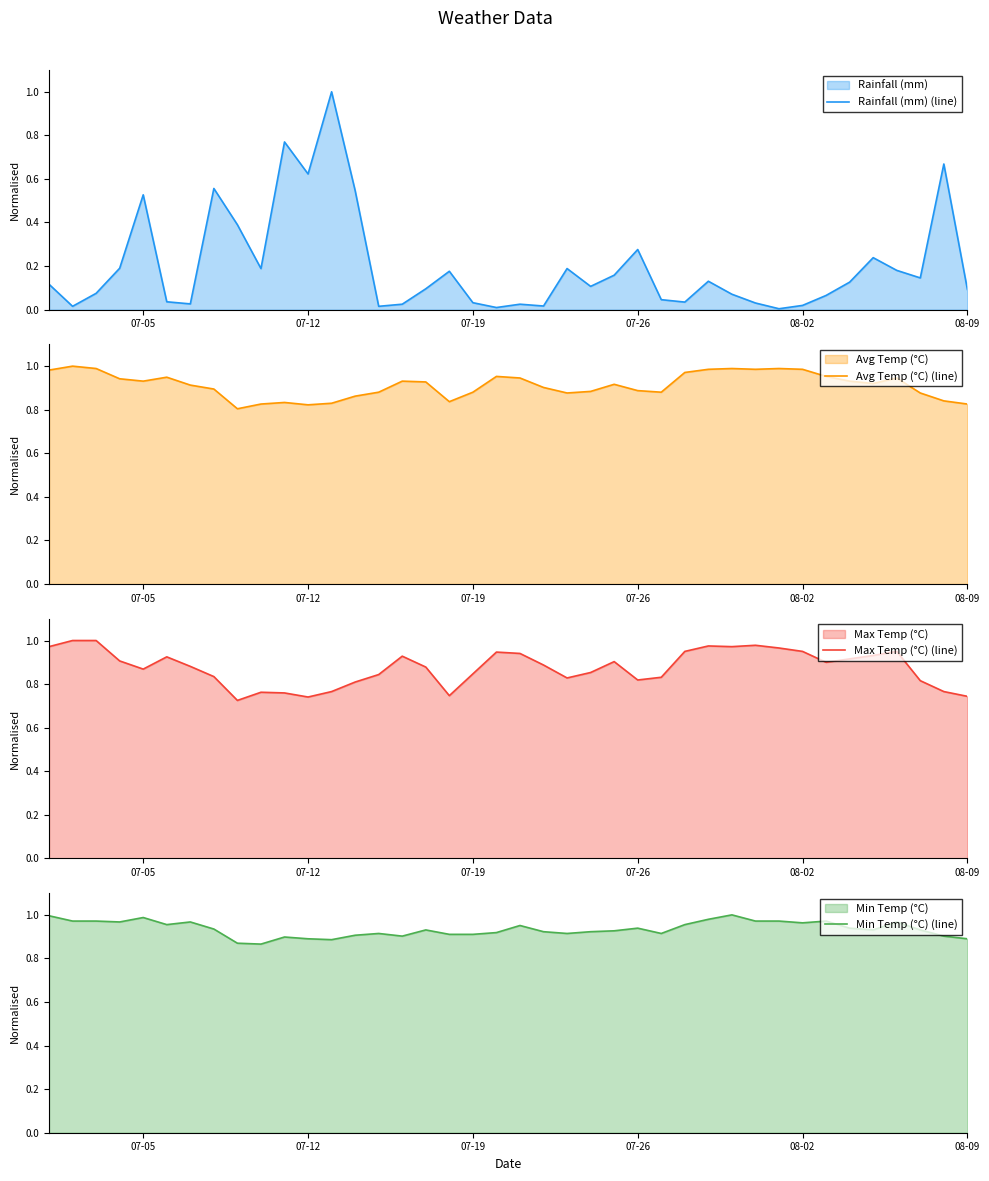

What is the highest value of the Rainfall (mm) (line) series?

1.0